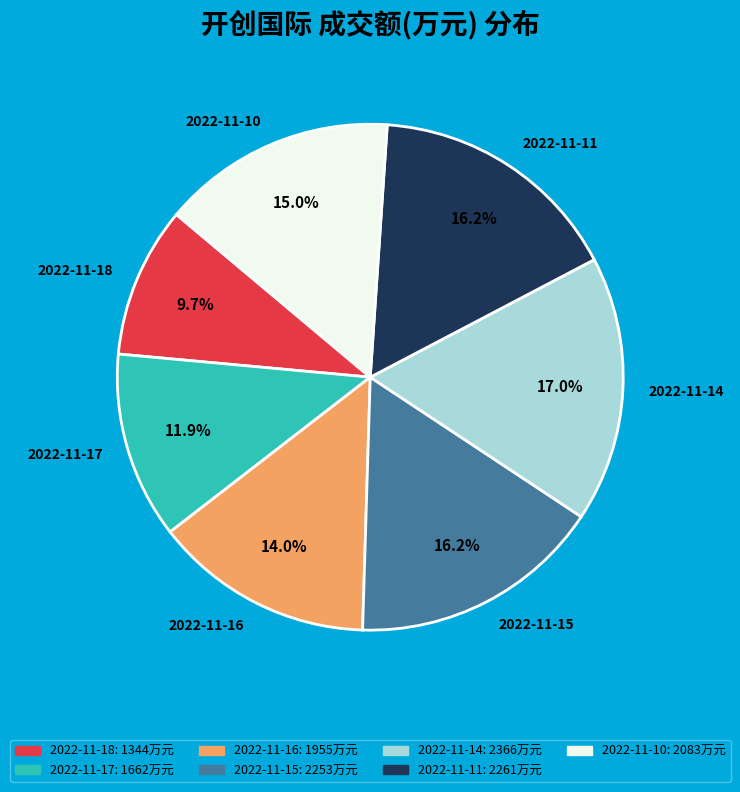

To the nearest percent, what is the difference between the 2022-11-10 and 2022-11-18 slice percentages?

5%